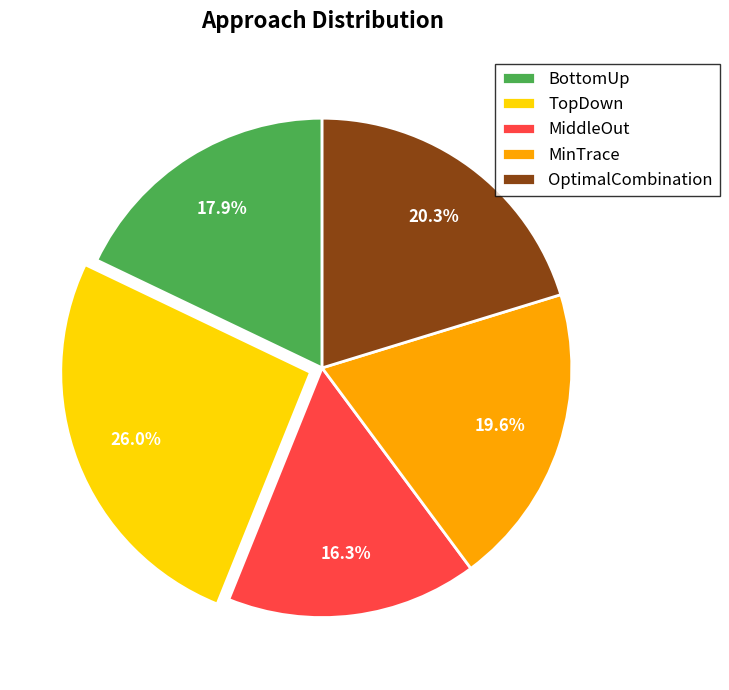

To the nearest percent, what is the combined percentage of TopDown and MinTrace?

46%